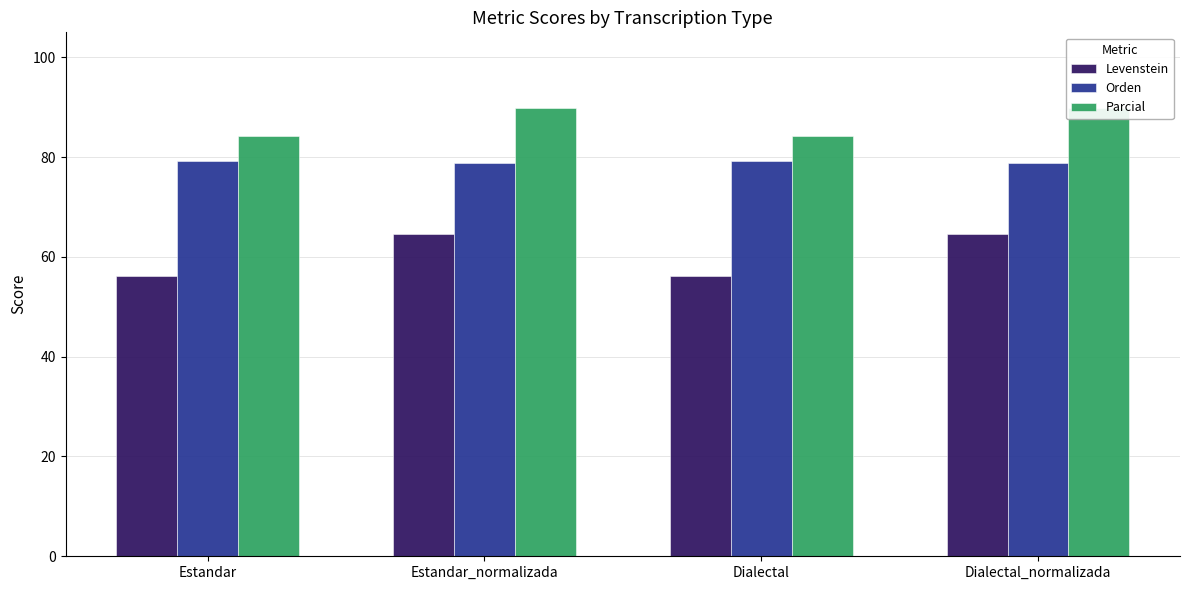

List the series in order of their overall mean, highest first.

Parcial, Orden, Levenstein